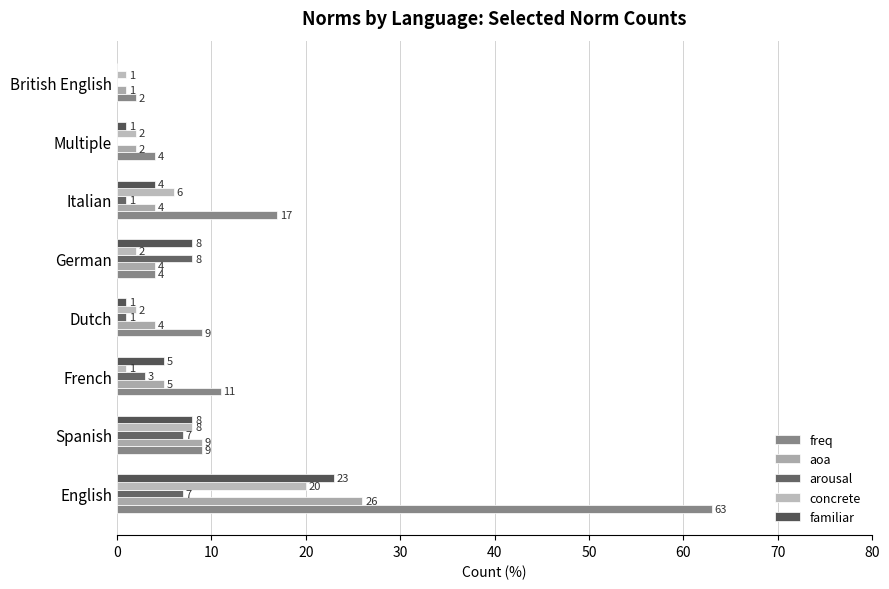

How many distinct data groups are displayed?

5